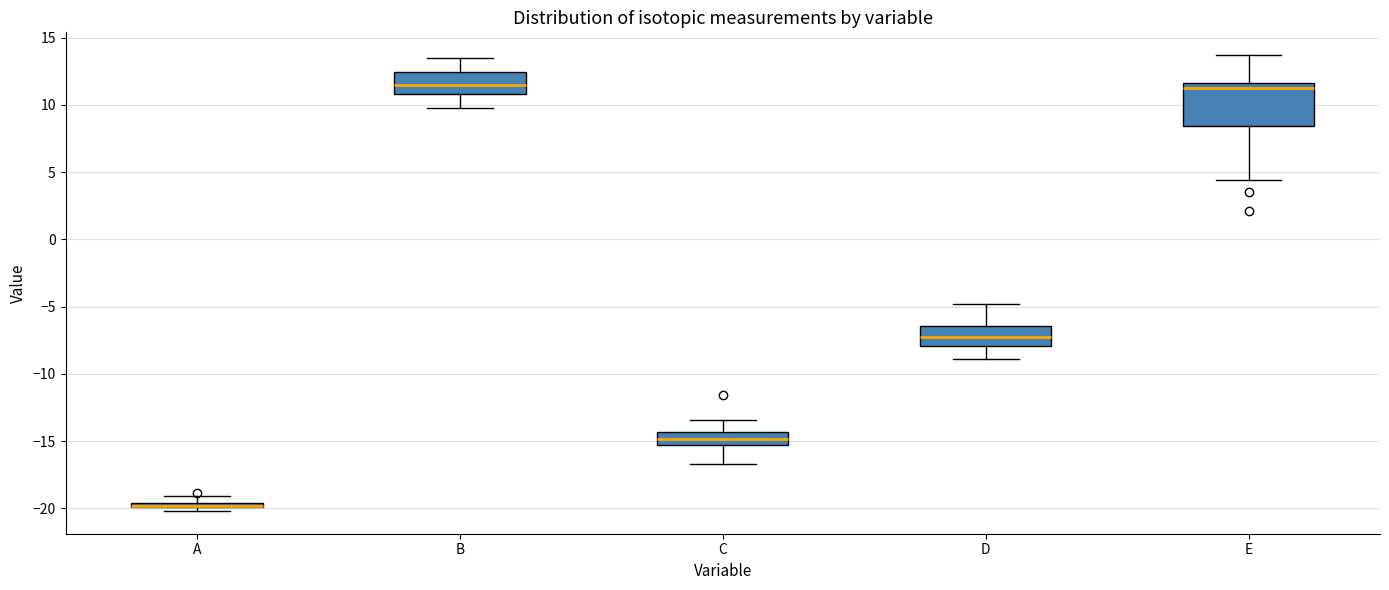

Where is the lower edge of the box for C on the y-axis? The values are not printed on the chart, so give them approximately, as read against the axis.

-15.5